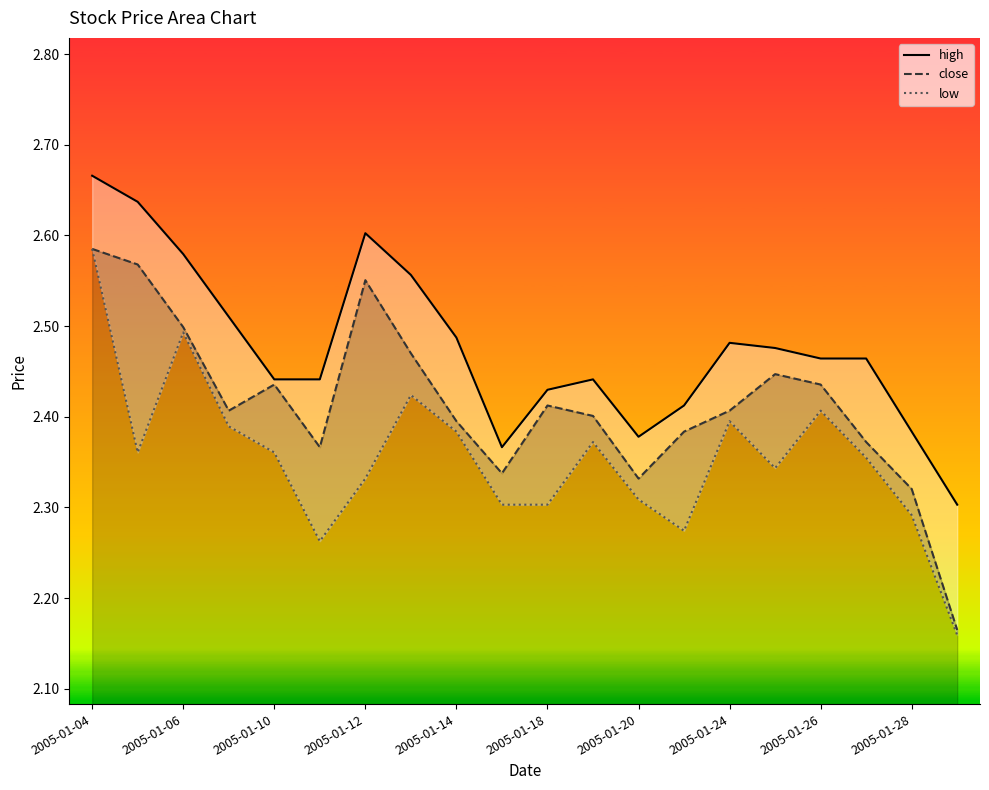

Between 11 and 15, which series saw the biggest shift?

close